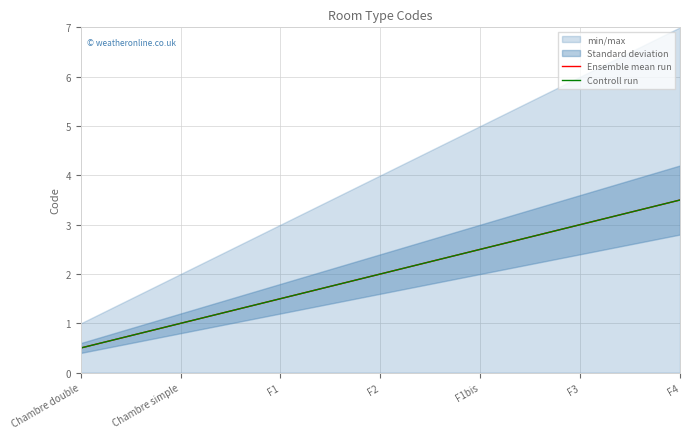

True or false: Controll run has a value of 1.5 at F1.

True